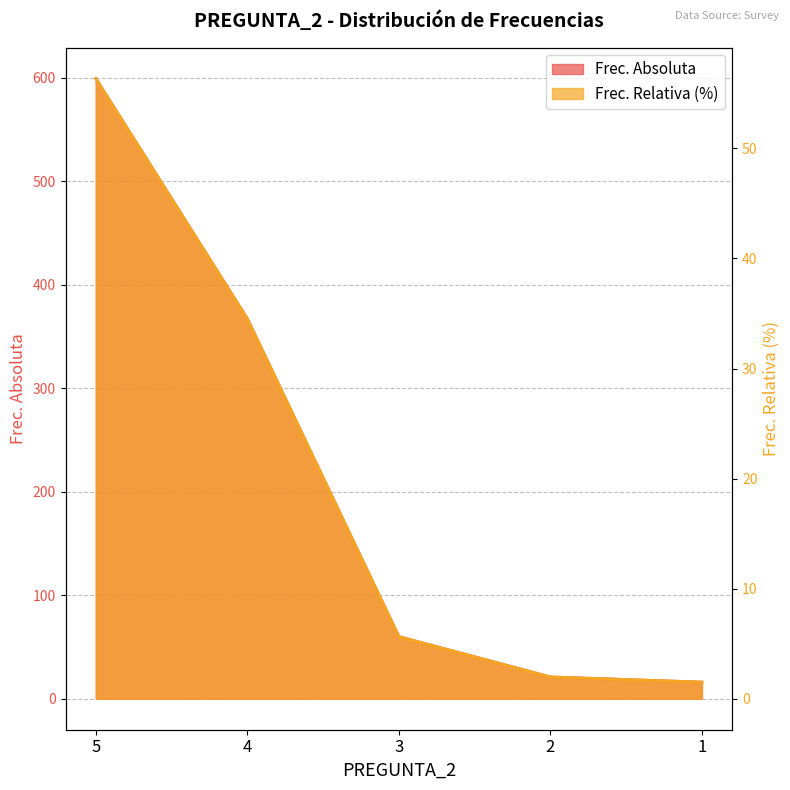

Is it true that Frec. Relativa (%) equals 18.7 at 4?

False